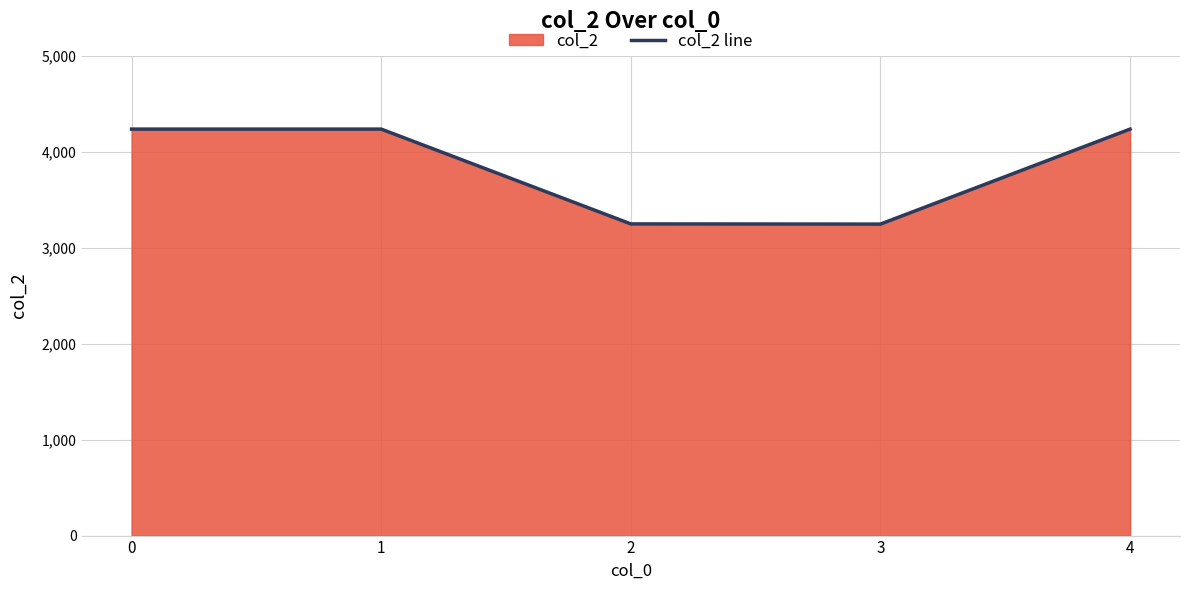

Reading left to right, extract all data points from this chart.

0=4236	1=4236	2=3248	3=3246	4=4236